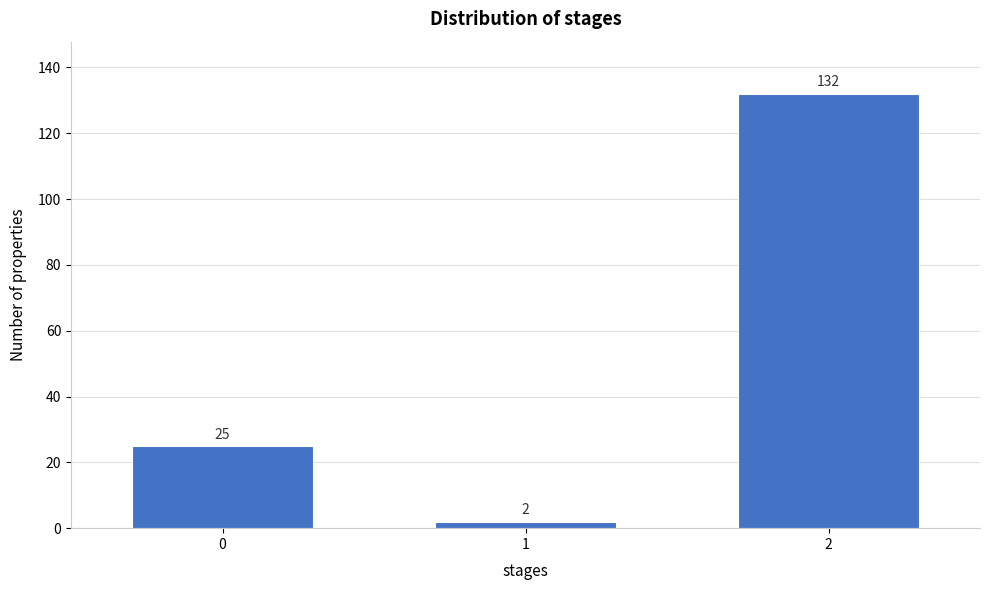

Reading left to right, extract all data points from this chart.

25	2	132